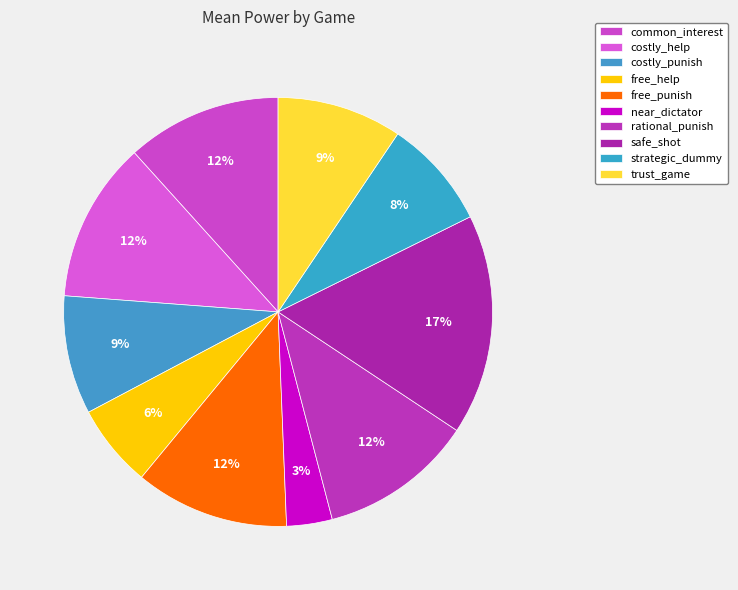

Rank the categories by value from lowest to highest.

near_dictator, free_help, strategic_dummy, costly_punish, trust_game, rational_punish, free_punish, common_interest, costly_help, safe_shot